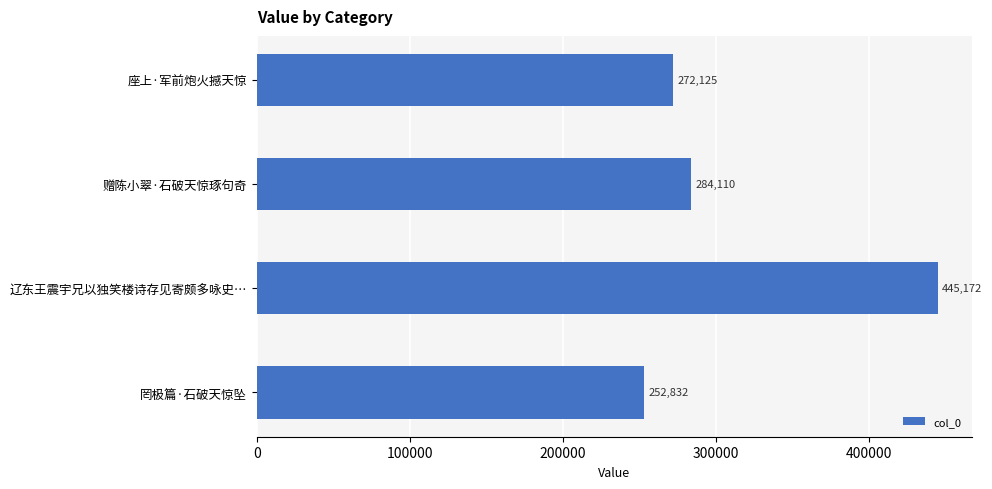

List the labels in order of value, largest first.

辽东王震宇兄以独笑楼诗存见寄颇多咏史…, 赠陈小翠·石破天惊琢句奇, 座上·军前炮火撼天惊, 罔极篇·石破天惊坠